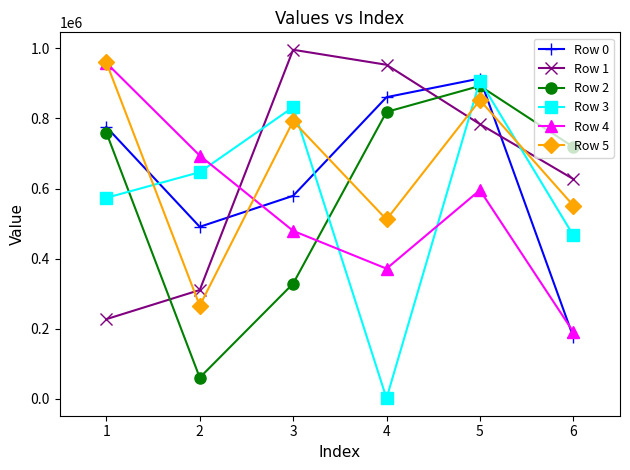

At which label does Row 0 reach its peak?

5